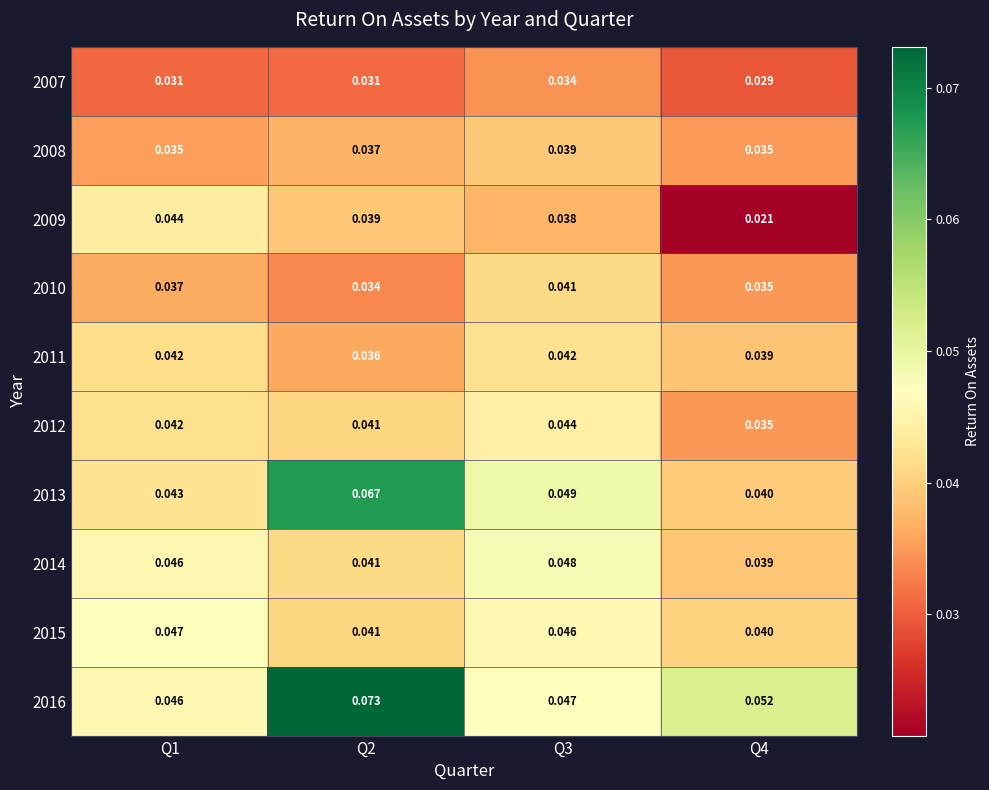

List the series in order of their peak value, lowest first.

2007, 2008, 2010, 2011, 2009, 2012, 2015, 2014, 2013, 2016